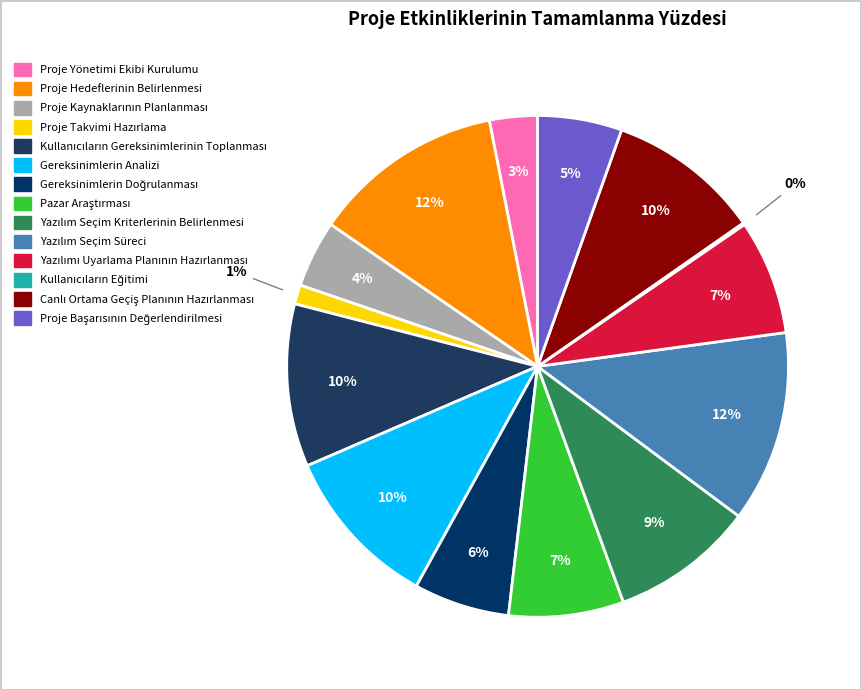

What is the smallest slice in the pie chart?

Kullanıcıların Eğitimi